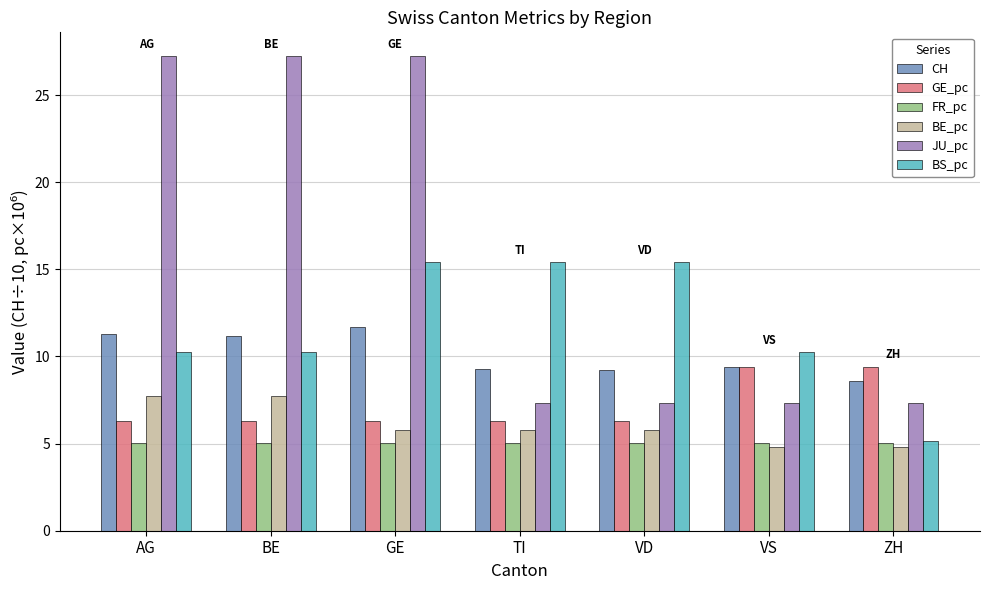

What position from the right is GE?

5